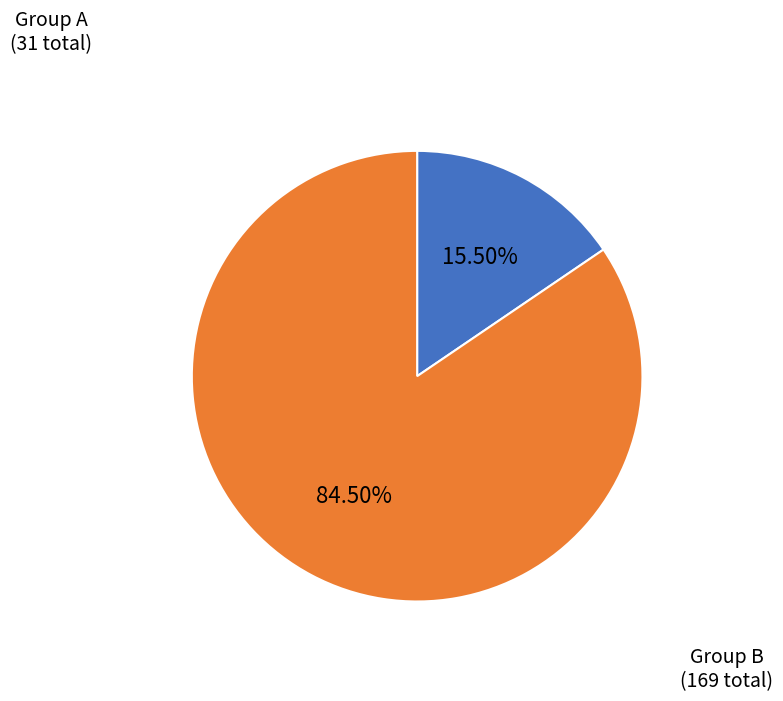

What is the smallest slice in the pie chart?

Group A